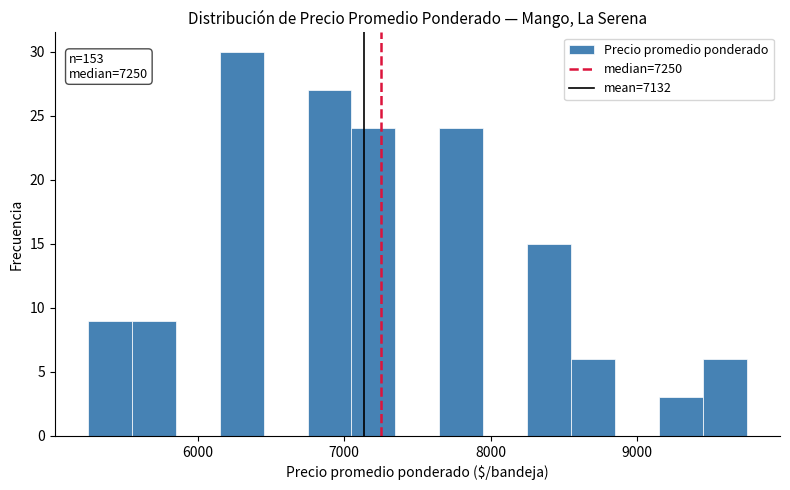

Around what value on the x-axis is the tallest bar? Give the approximate position of its centre, as read against the axis.

6300